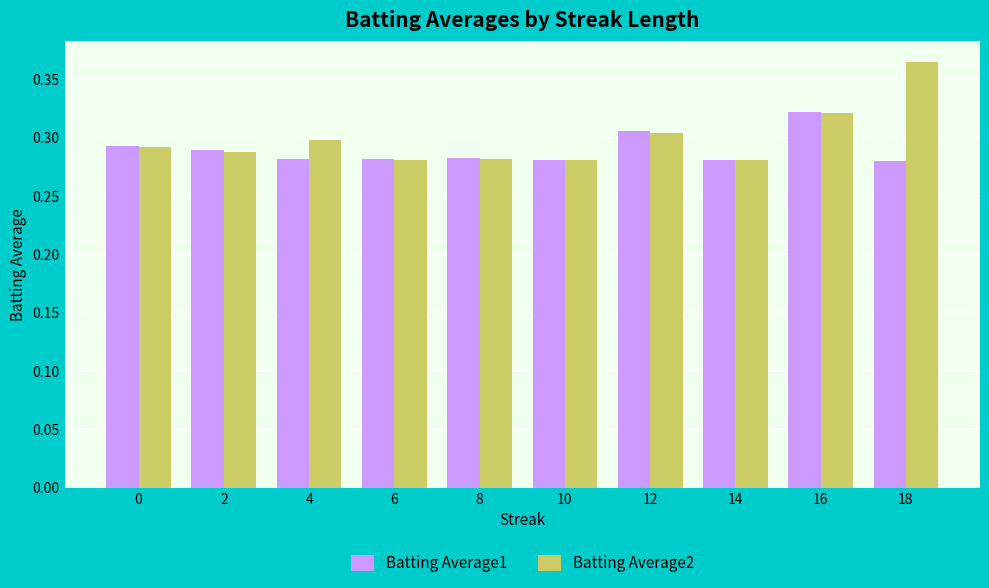

Count the Batting Average1 values in the range 0 to 1.

10